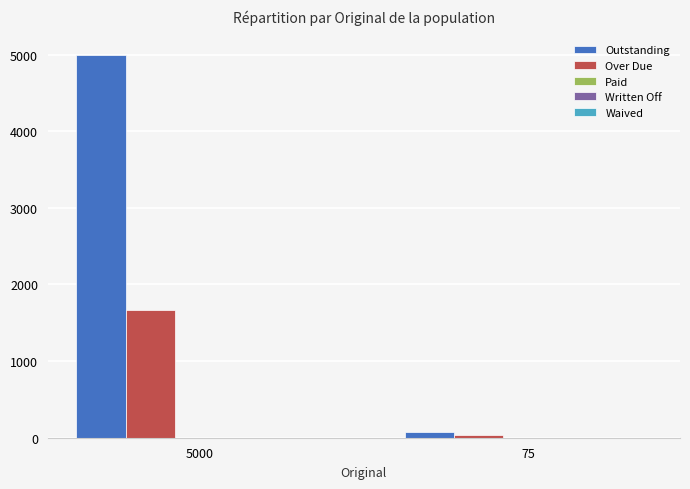

At which category is the sum across all series the highest?

5000